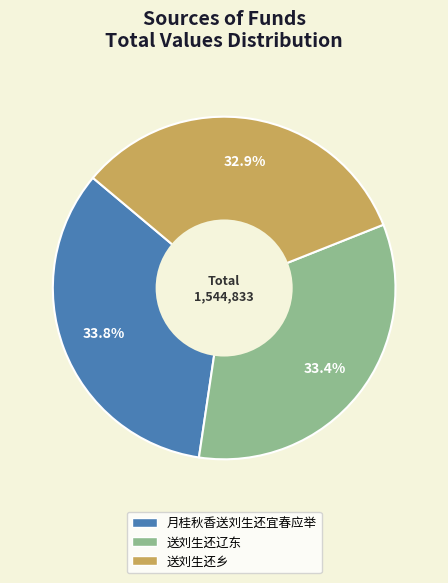

Combined, do 月桂秋香送刘生还宜春应举 and 送刘生还乡 account for over 50%?

Yes